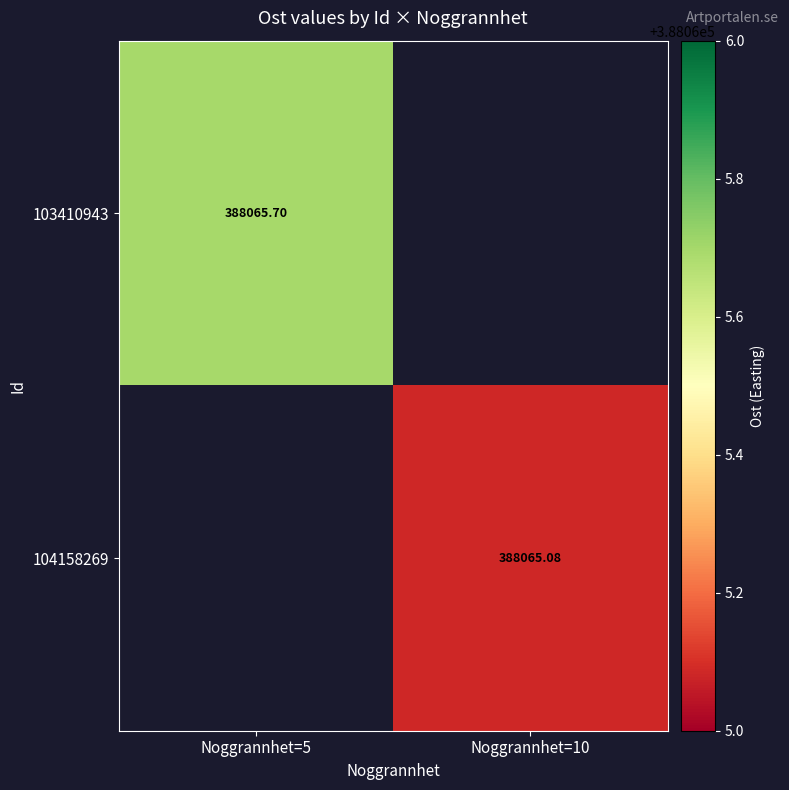

List the series in order of their peak value, lowest first.

103410943, 104158269